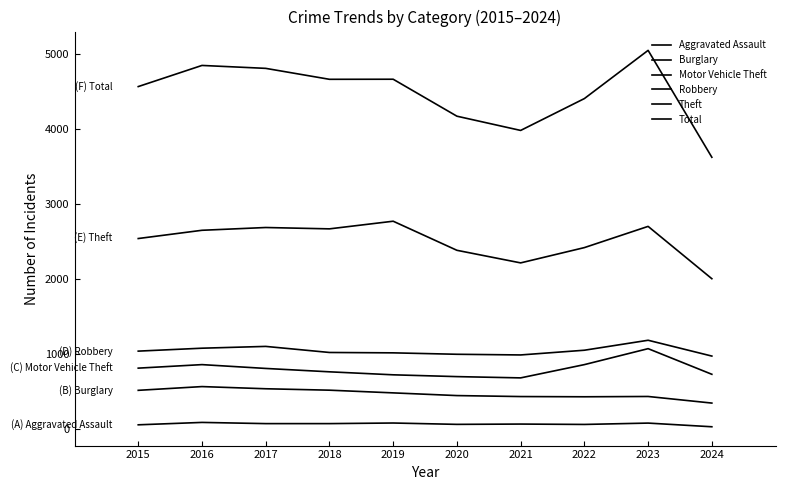

Which series has the largest range (max minus min)?

Total